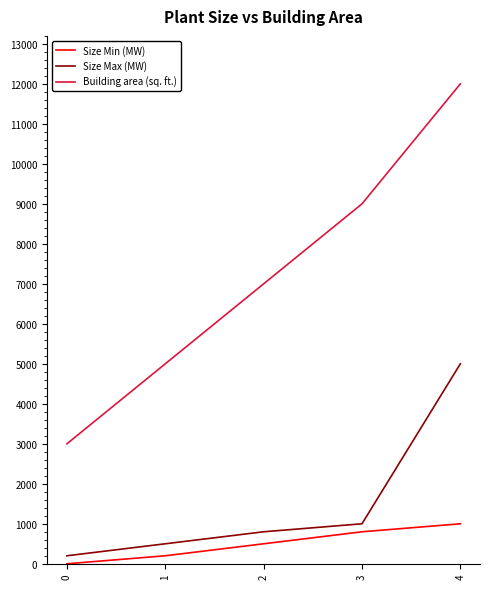

Which series has the widest spread of values?

Building area (sq. ft.)